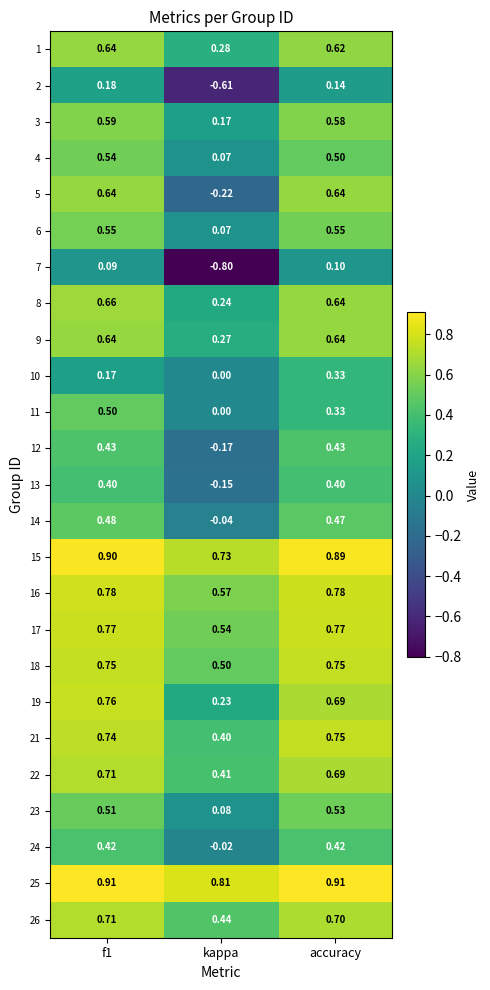

Is the value of 21 at accuracy greater than the value of 3 at accuracy?

Yes